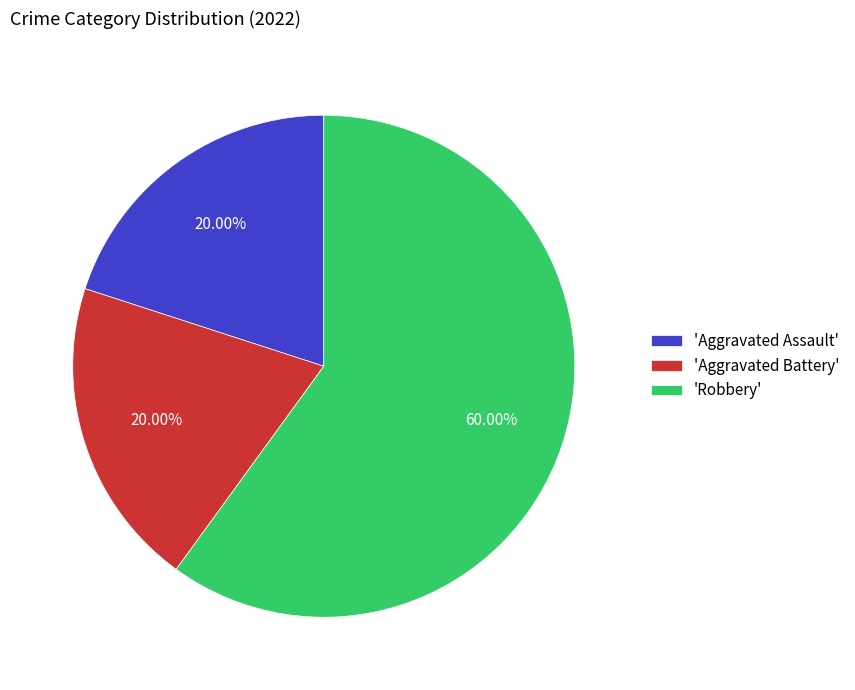

Which category accounts for the majority?

'Robbery'